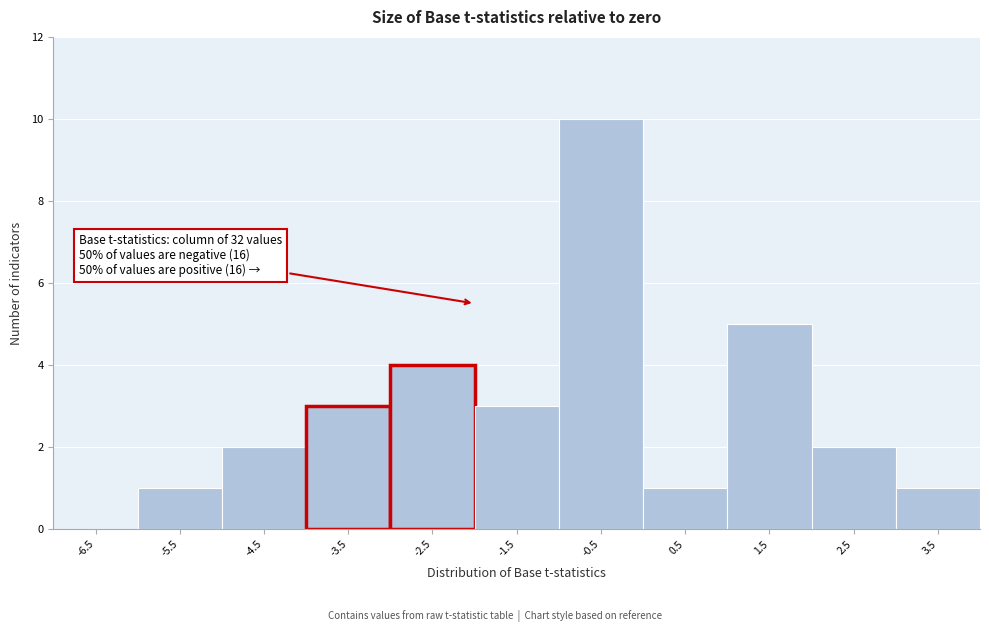

Reading right to left, extract all data points from this chart.

3.5=1	2.5=2	1.5=5	0.5=1	-0.5=10	-1.5=3	-2.5=4	-3.5=3	-4.5=2	-5.5=1	-6.5=0